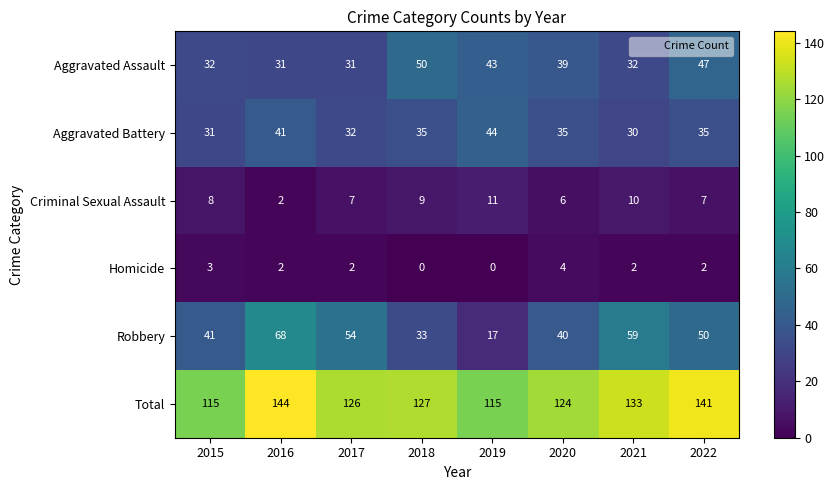

What is the difference between the maximum and minimum values in the Total series?

29